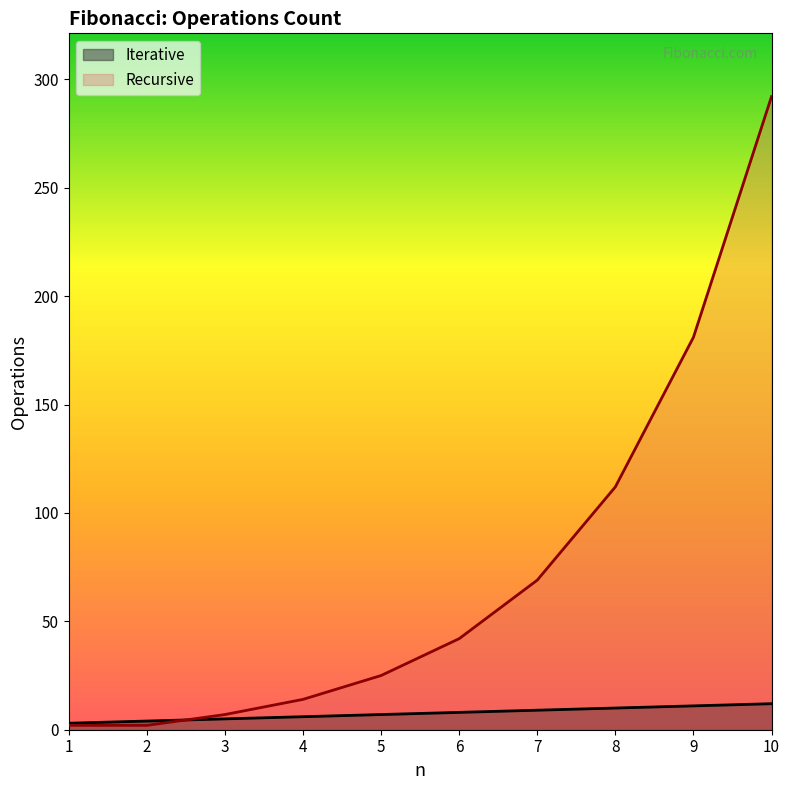

The value of Iterative at 6 is 8. True or false?

True